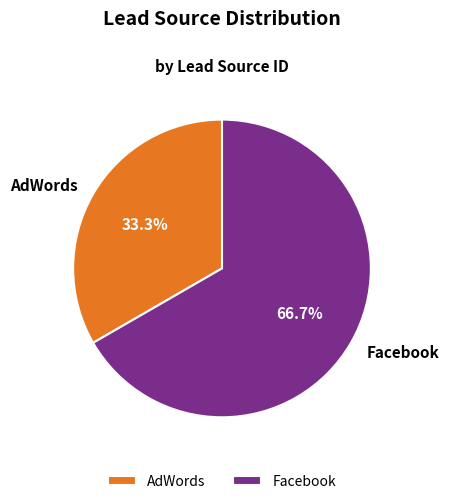

How much of the chart is everything except AdWords?

66.7%